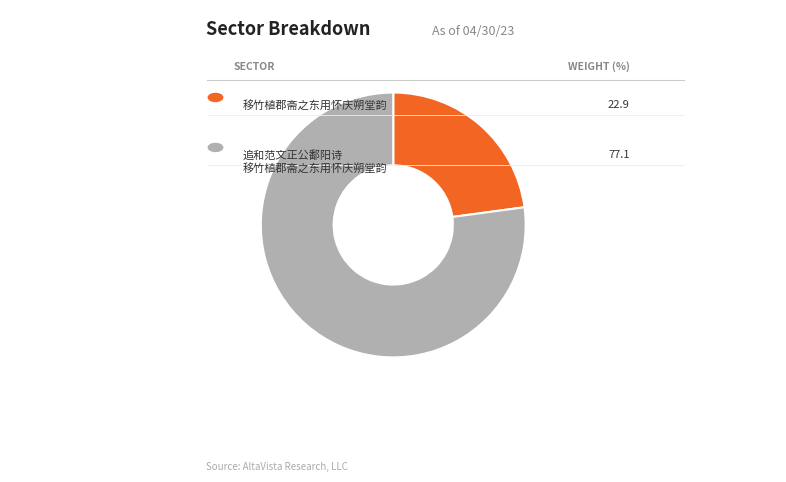

Is there a majority slice in this chart?

Yes